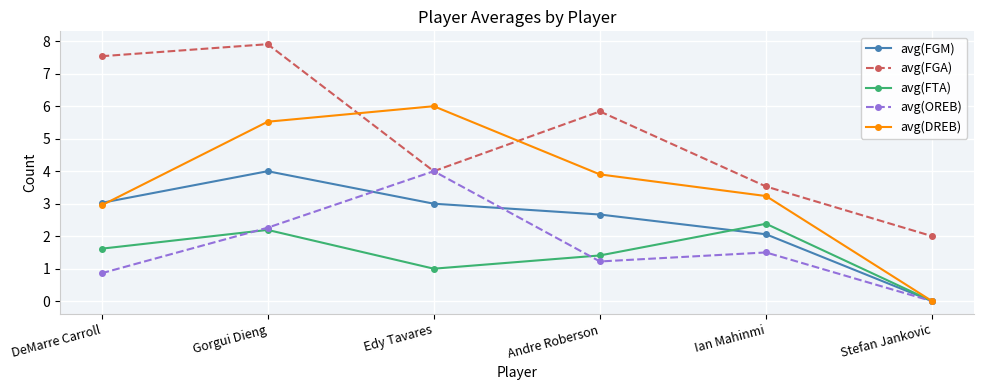

At which category is the sum across all series the highest?

Gorgui Dieng